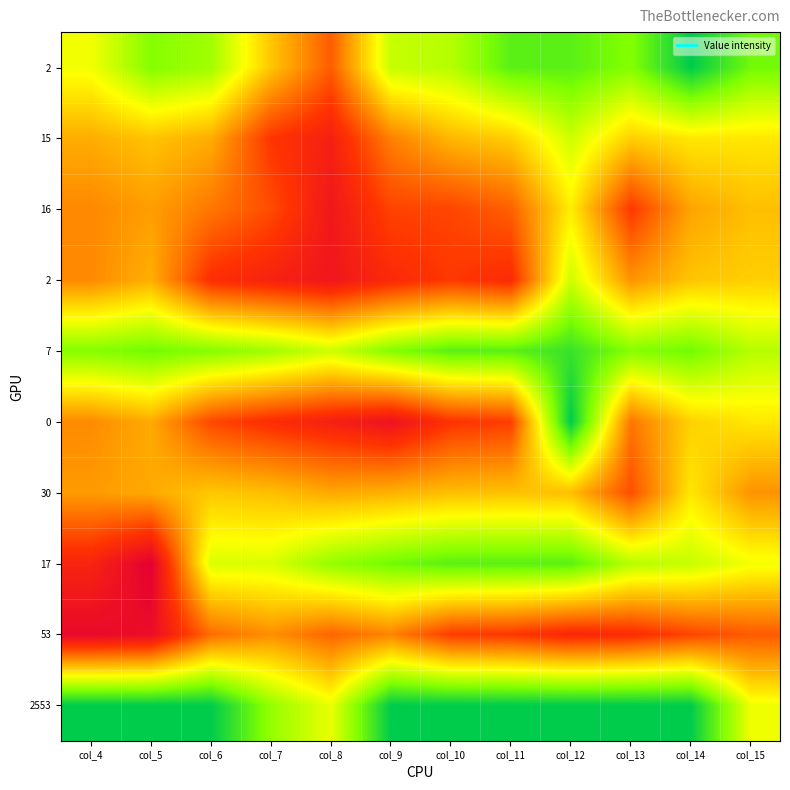

Which has a higher value, col_15 or col_11?

col_15